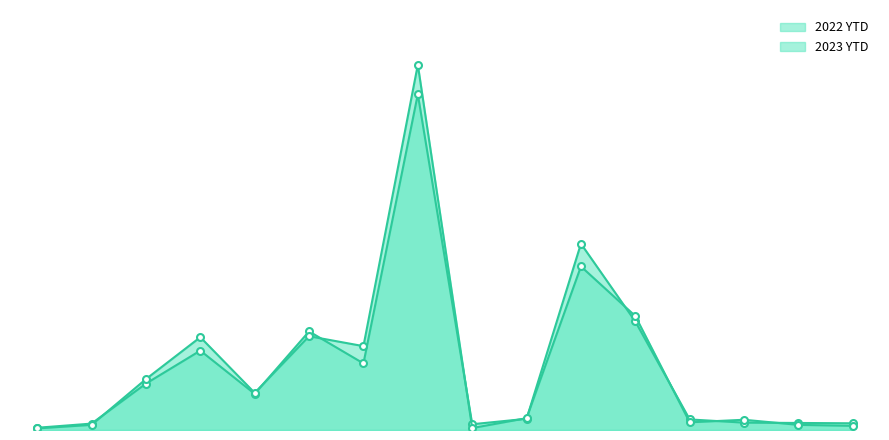

Does the chart have visible grid lines?

No